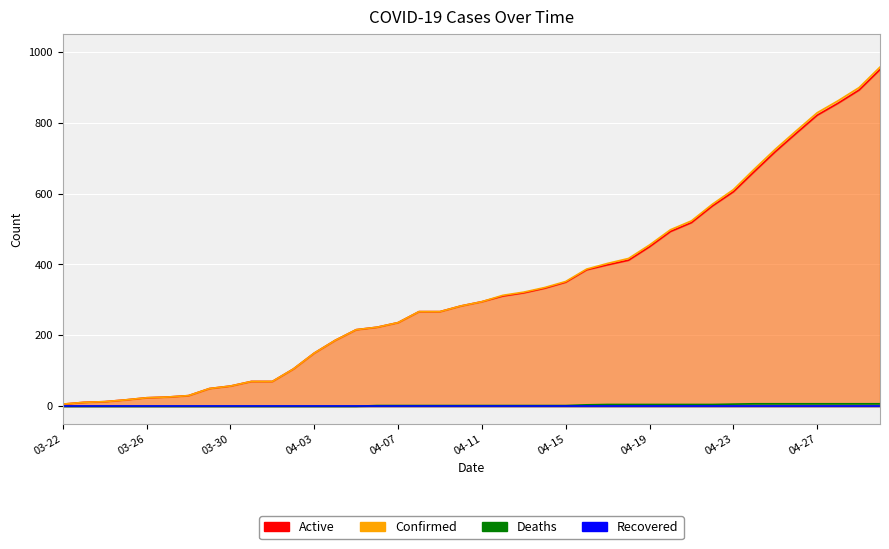

At which label does Deaths first exceed 2?

04-16